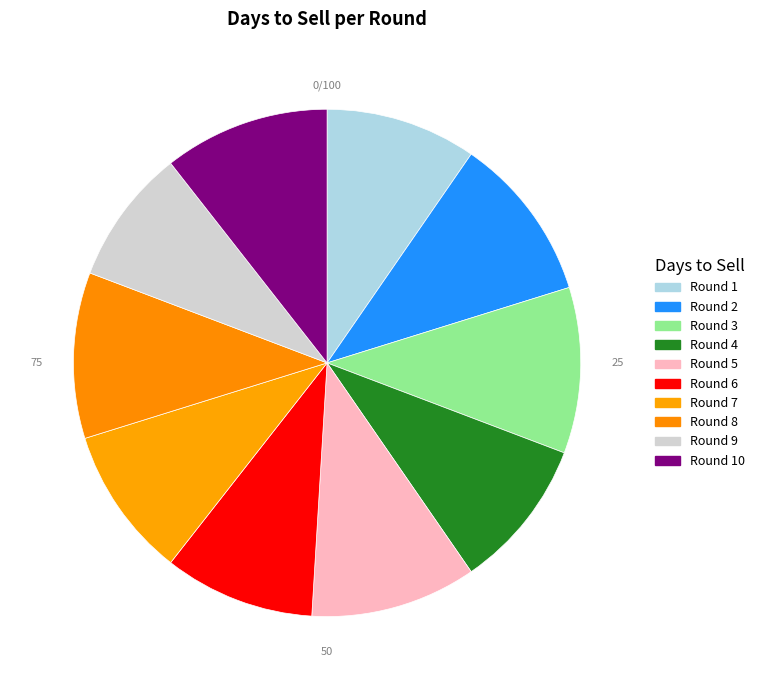

How many segments does this pie chart have?

10